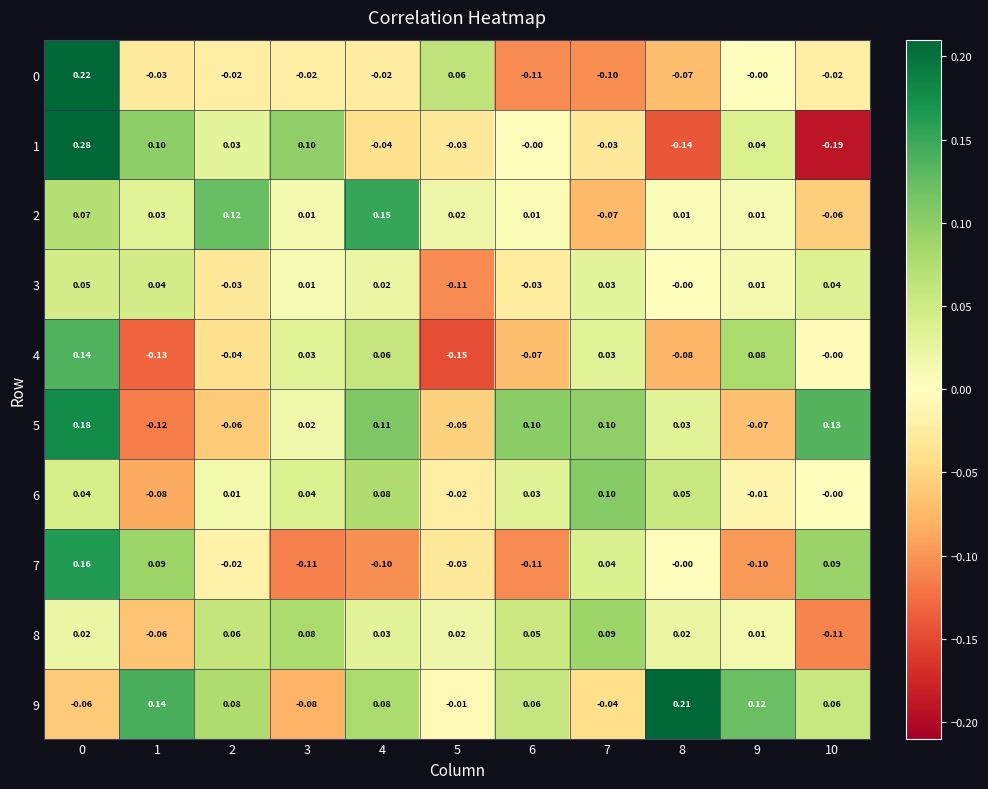

How many distinct data groups are displayed?

10